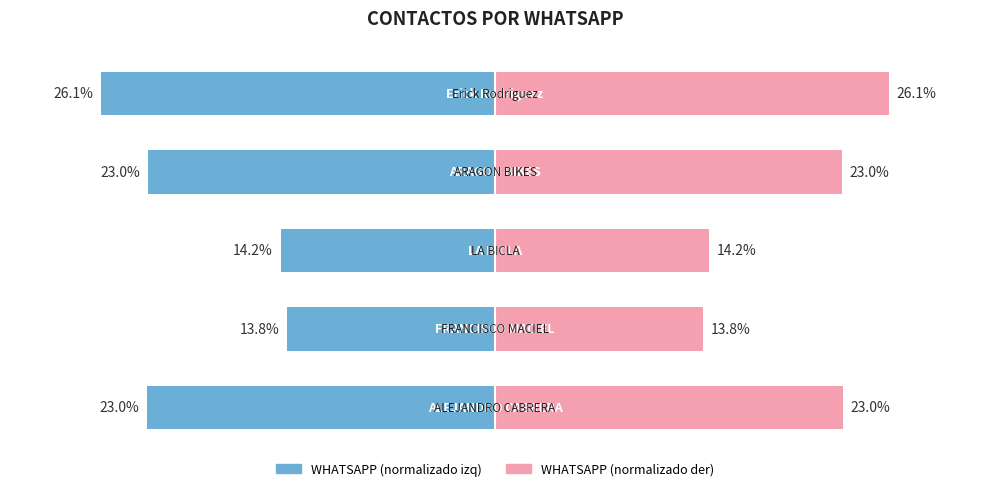

What is the difference between the maximum and minimum values in the WHATSAPP (izq) series?

12.3